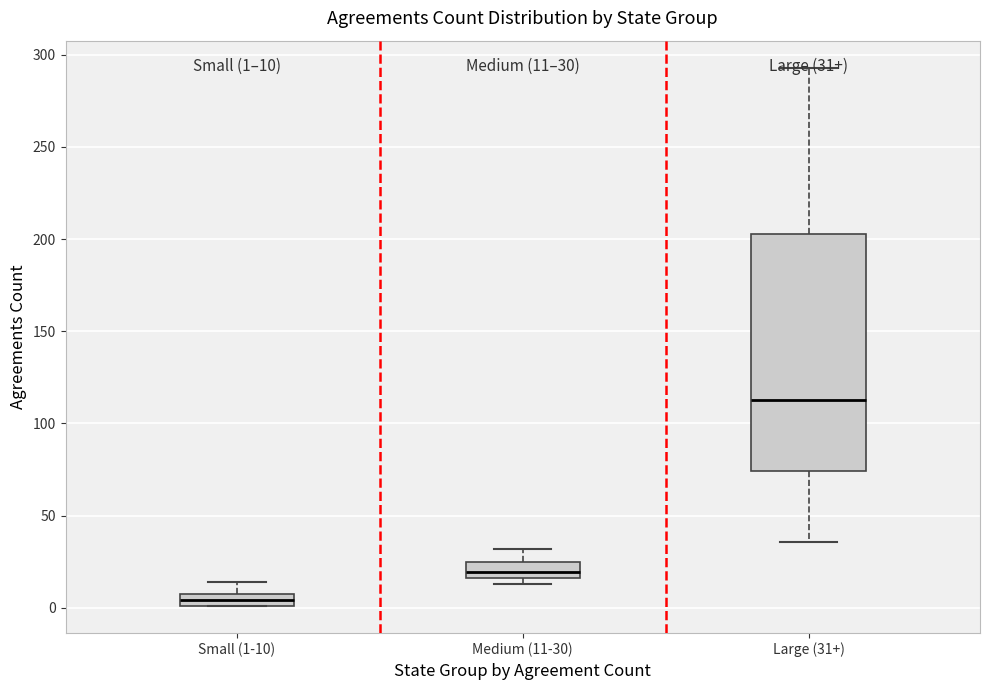

Which box has the lowest median line?

Small (1-10)